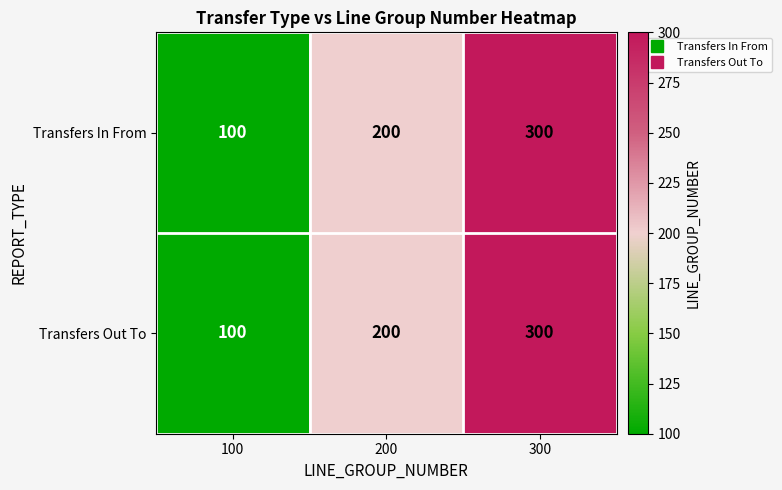

Reading right to left, transcribe all the data shown in this chart.

Transfers In From: 300=300	200=200	100=100
Transfers Out To: 300=300	200=200	100=100